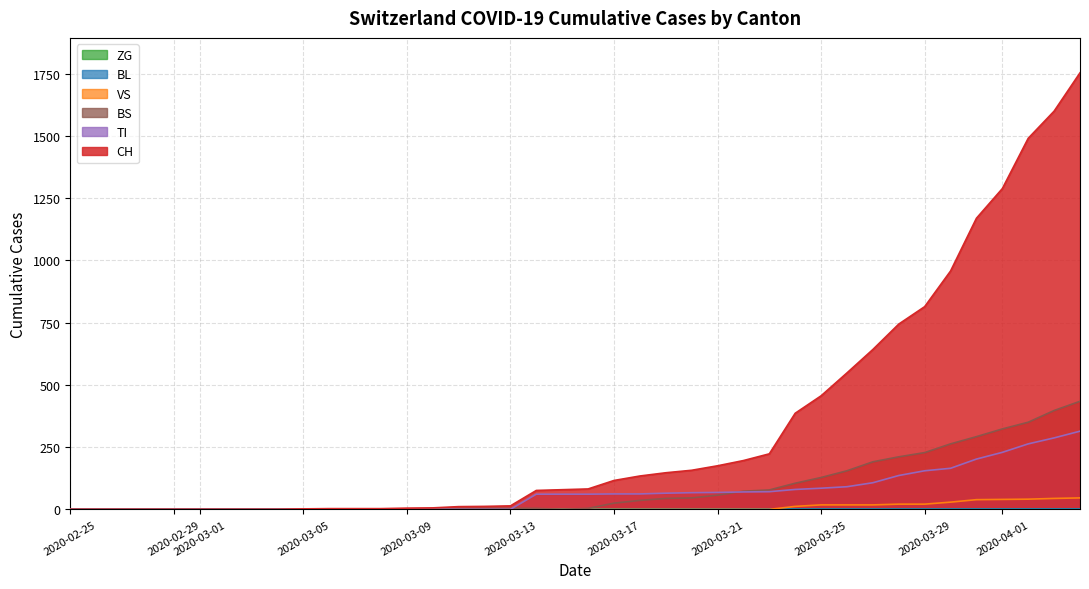

What is the difference between the maximum and second lowest values in the TI series?

314